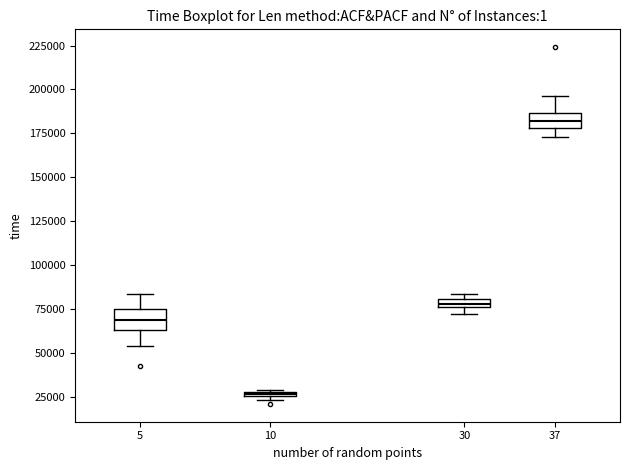

Where is the lower edge of the box at x = 30 on the y-axis? The values are not printed on the chart, so give them approximately, as read against the axis.

75000